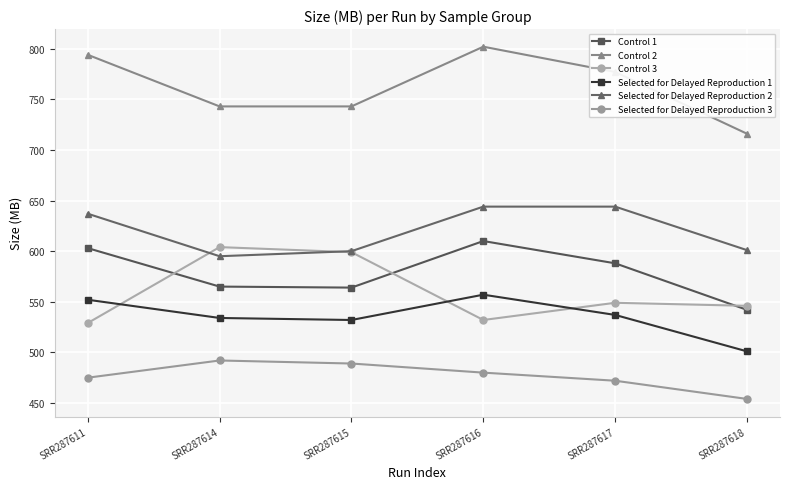

What is the sum of the Selected for Delayed Reproduction 3 values at SRR287617 and SRR287614?

964